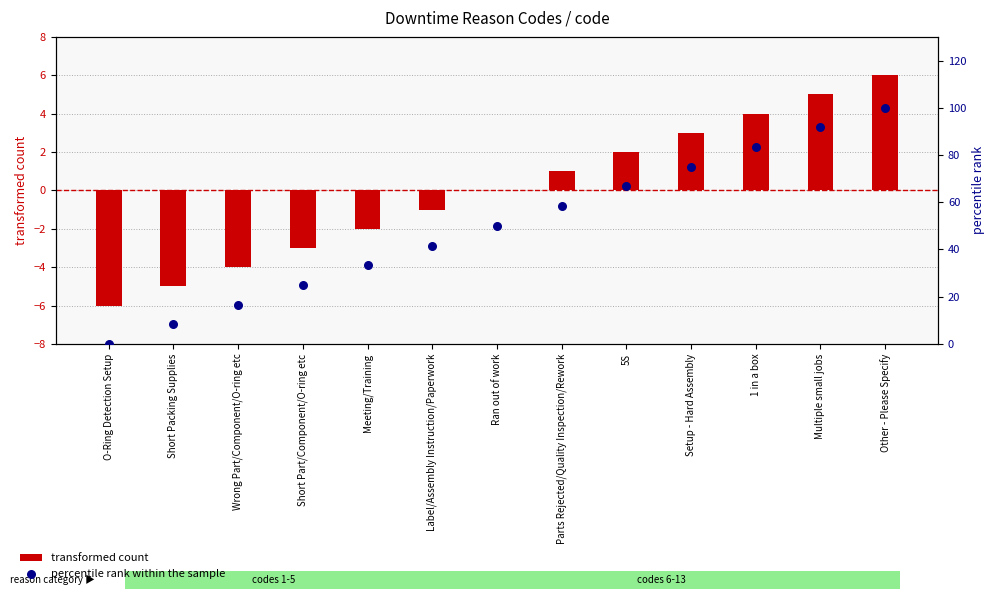

Which series contains the lowest Y value?

transformed count